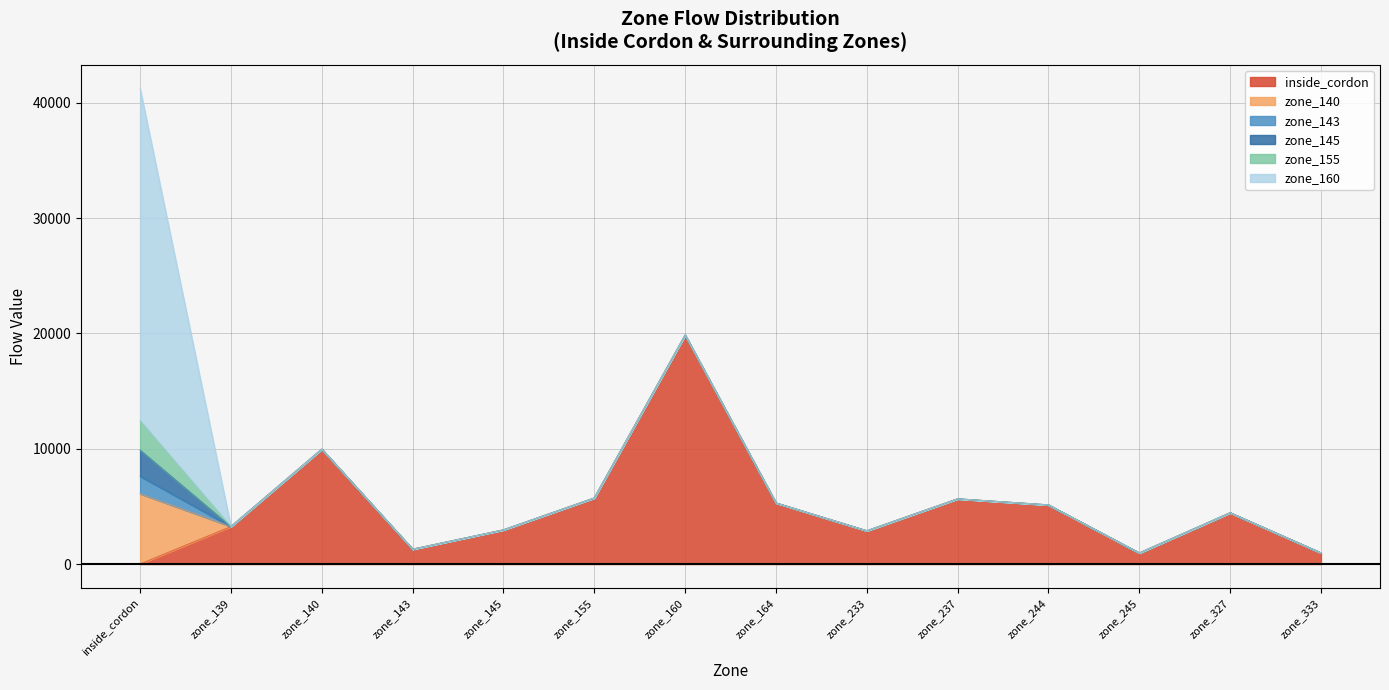

Rank the series at zone_333 from lowest to highest value.

zone_140, zone_143, zone_145, zone_155, zone_160, inside_cordon